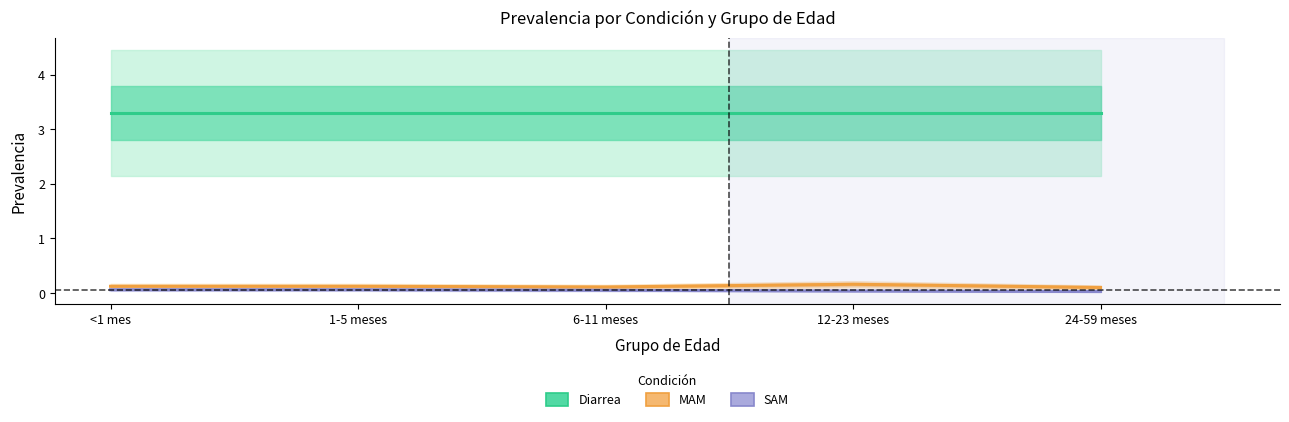

Between 12-23 meses and 24-59 meses, which series saw the biggest shift?

MAM